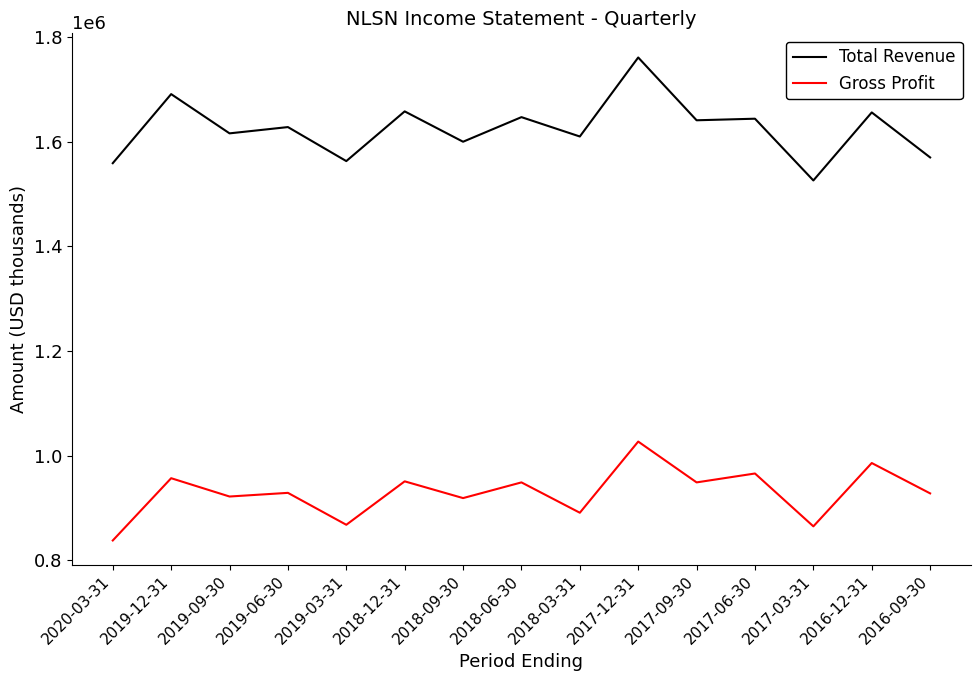

How many lines are shown in the chart?

2